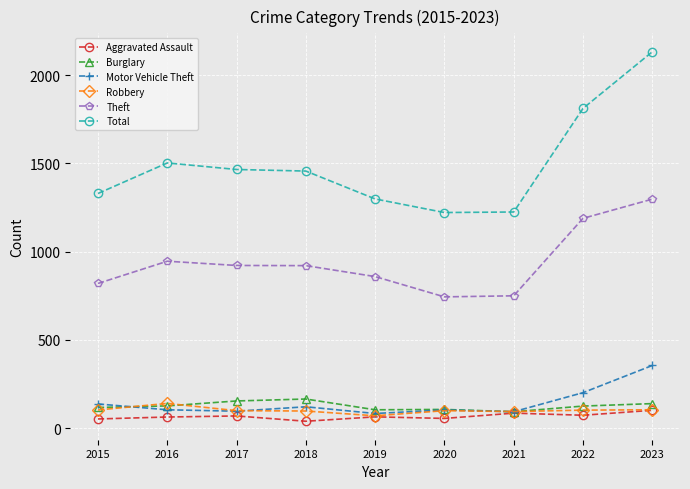

Which series has the largest total across all categories?

Total